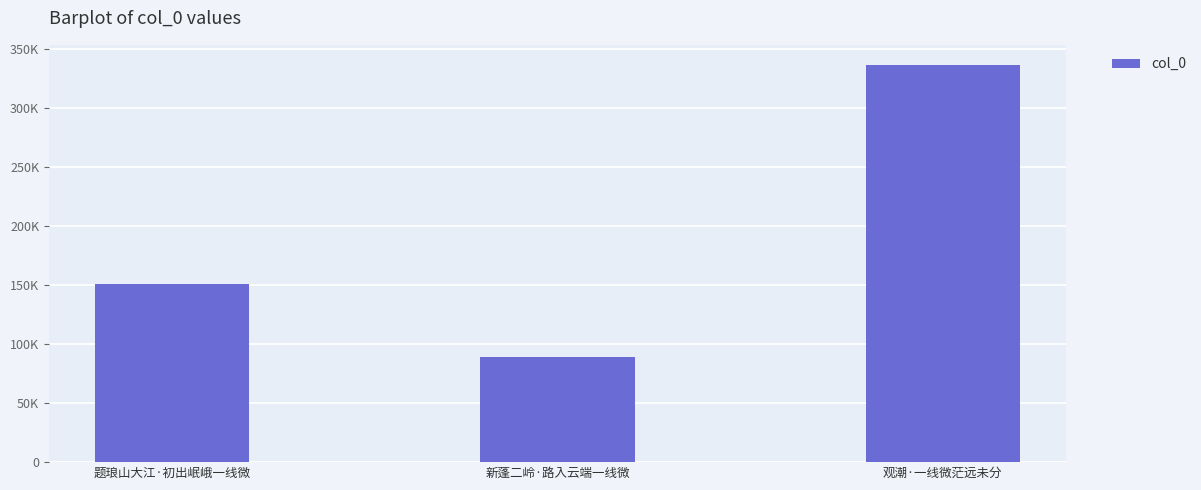

The chart shows a value of 336444 at 观潮·一线微茫远未分. True or false?

True